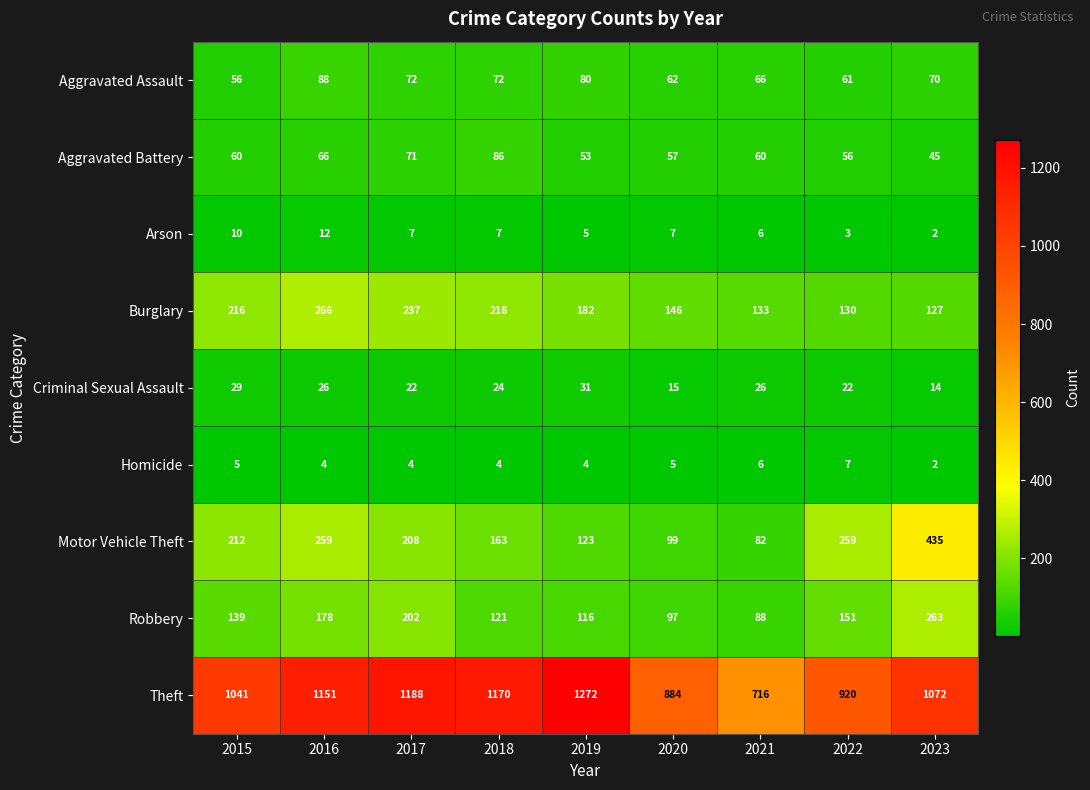

At which category is the sum across all series the highest?

2016